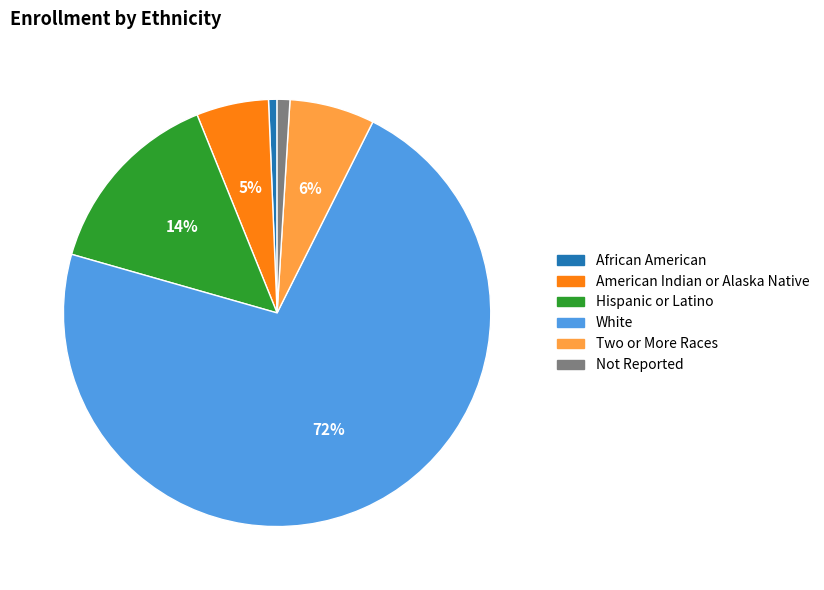

True or false: Hispanic or Latino accounts for 14% of the total.

True